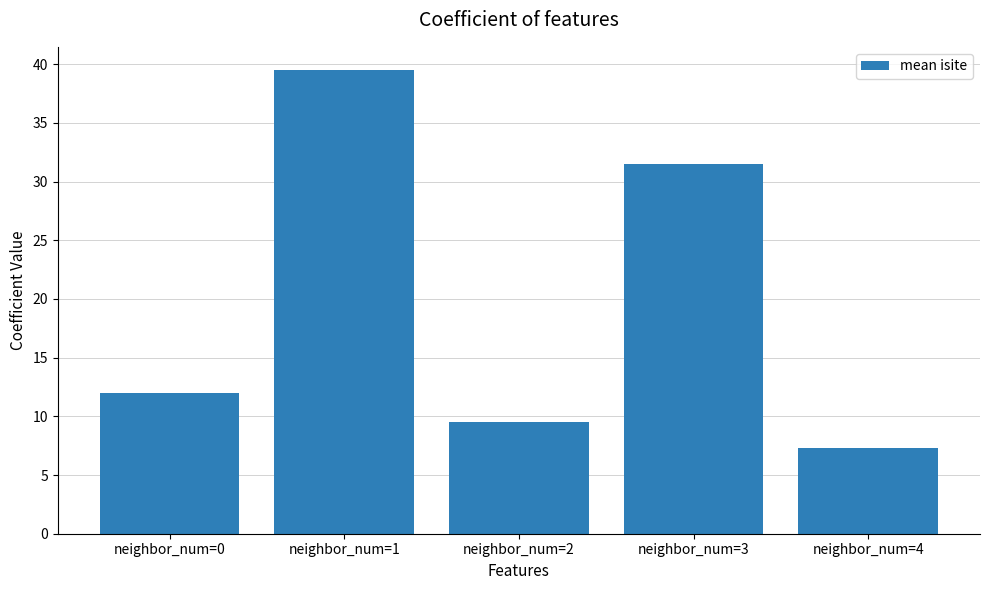

List the labels in order of value, largest first.

neighbor_num=1, neighbor_num=3, neighbor_num=0, neighbor_num=2, neighbor_num=4